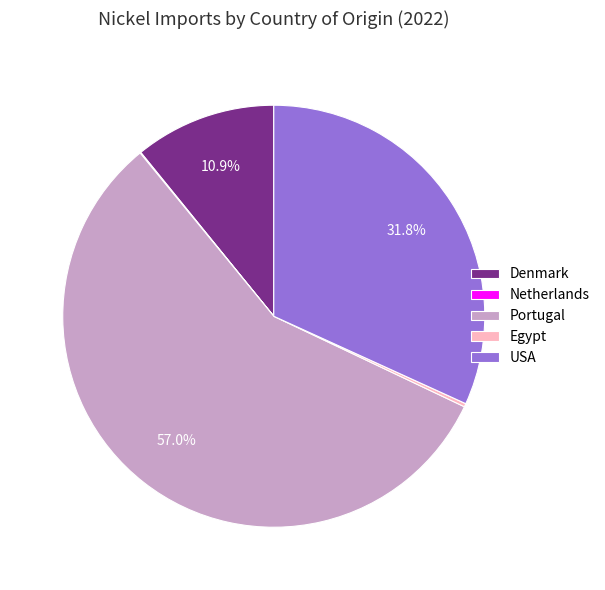

What portion of the pie excludes Denmark?

89.1%